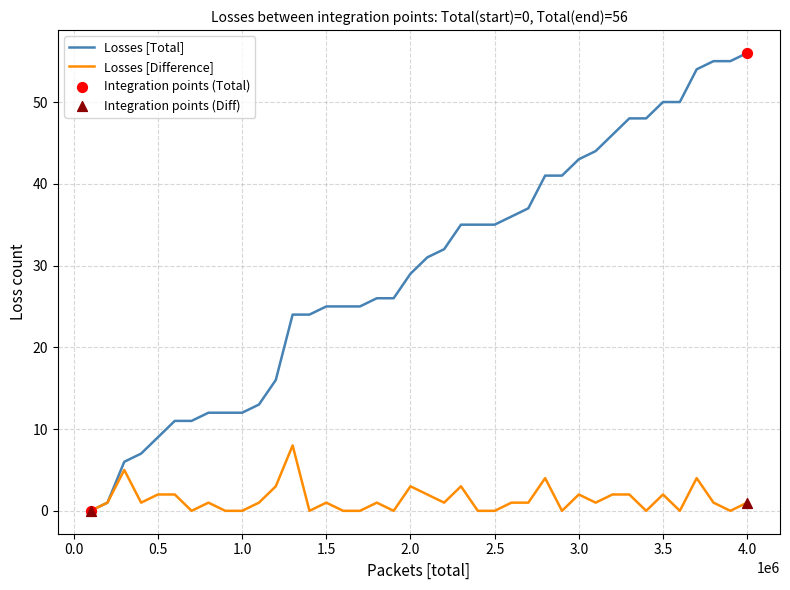

Which series has the largest total across all categories?

Losses [Total]